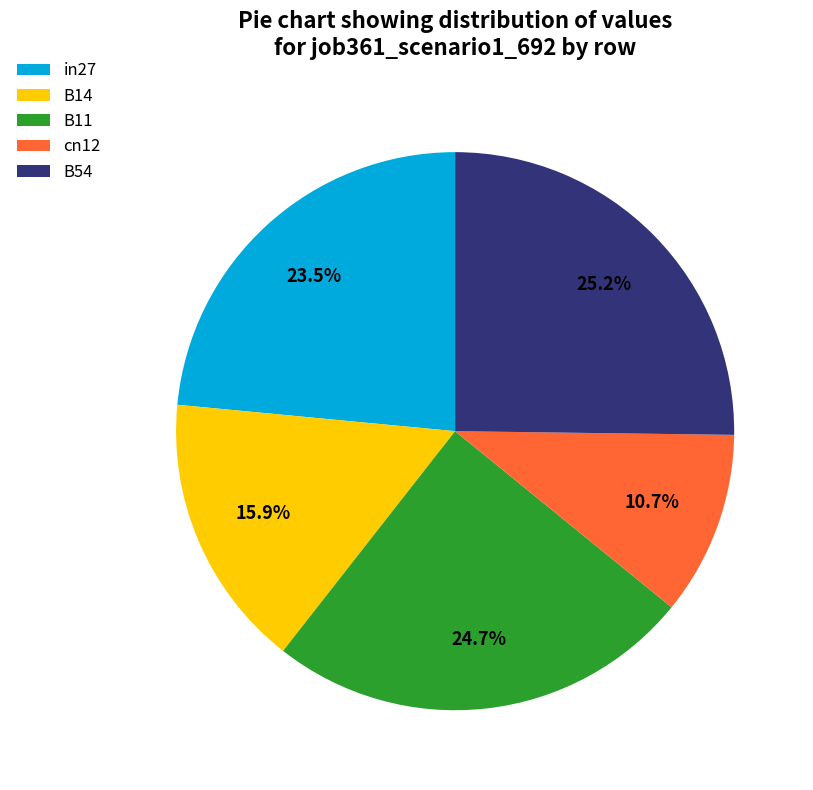

Which slice is the largest?

B54